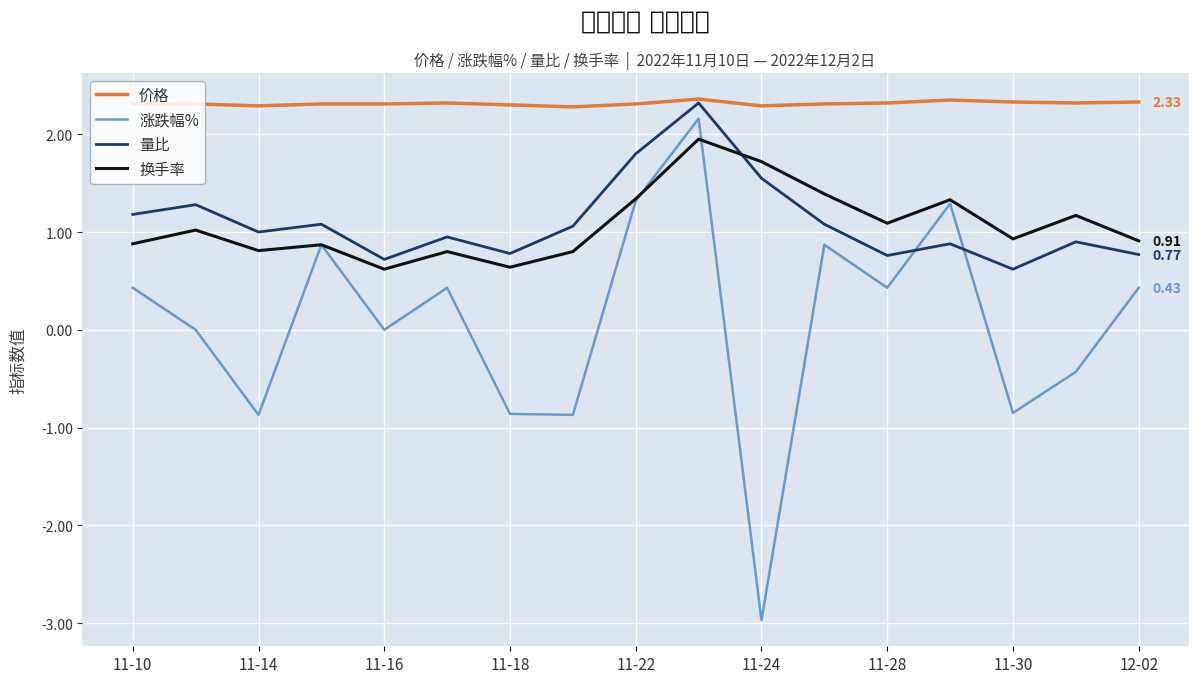

Which series has the largest total across all categories?

价格